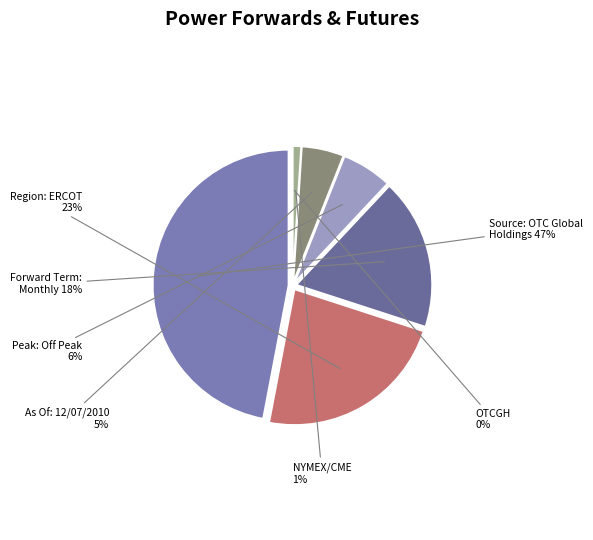

To the nearest percent, what percentage of the pie is Region: ERCOT?

23%